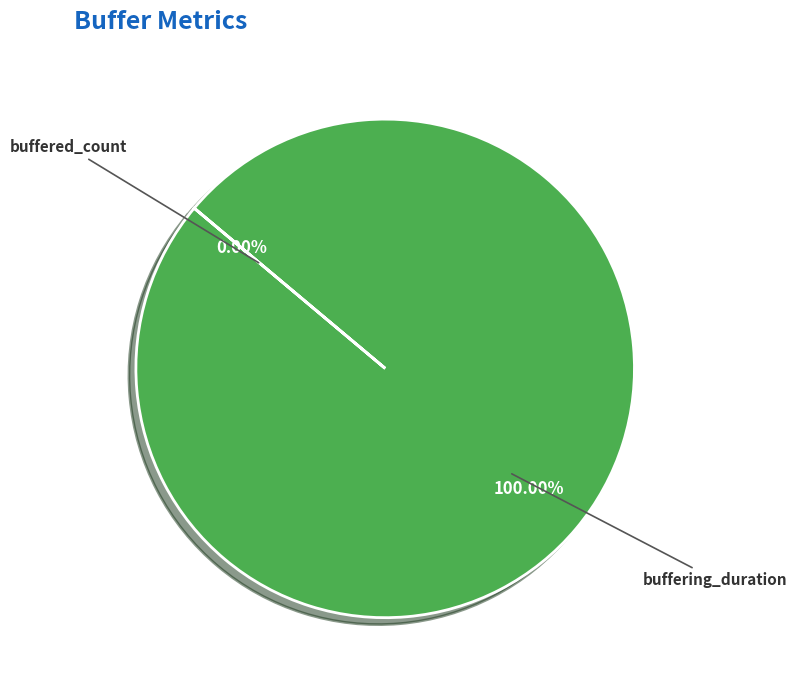

How many slices are in this pie chart?

2